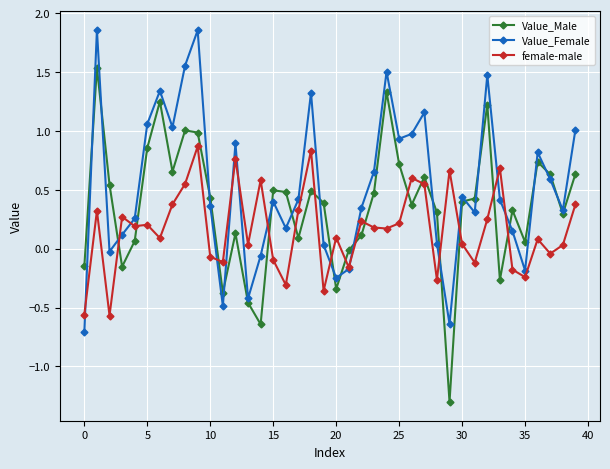

In Value_Female, how many points are lower than both neighbors (excluding endpoints)?

11